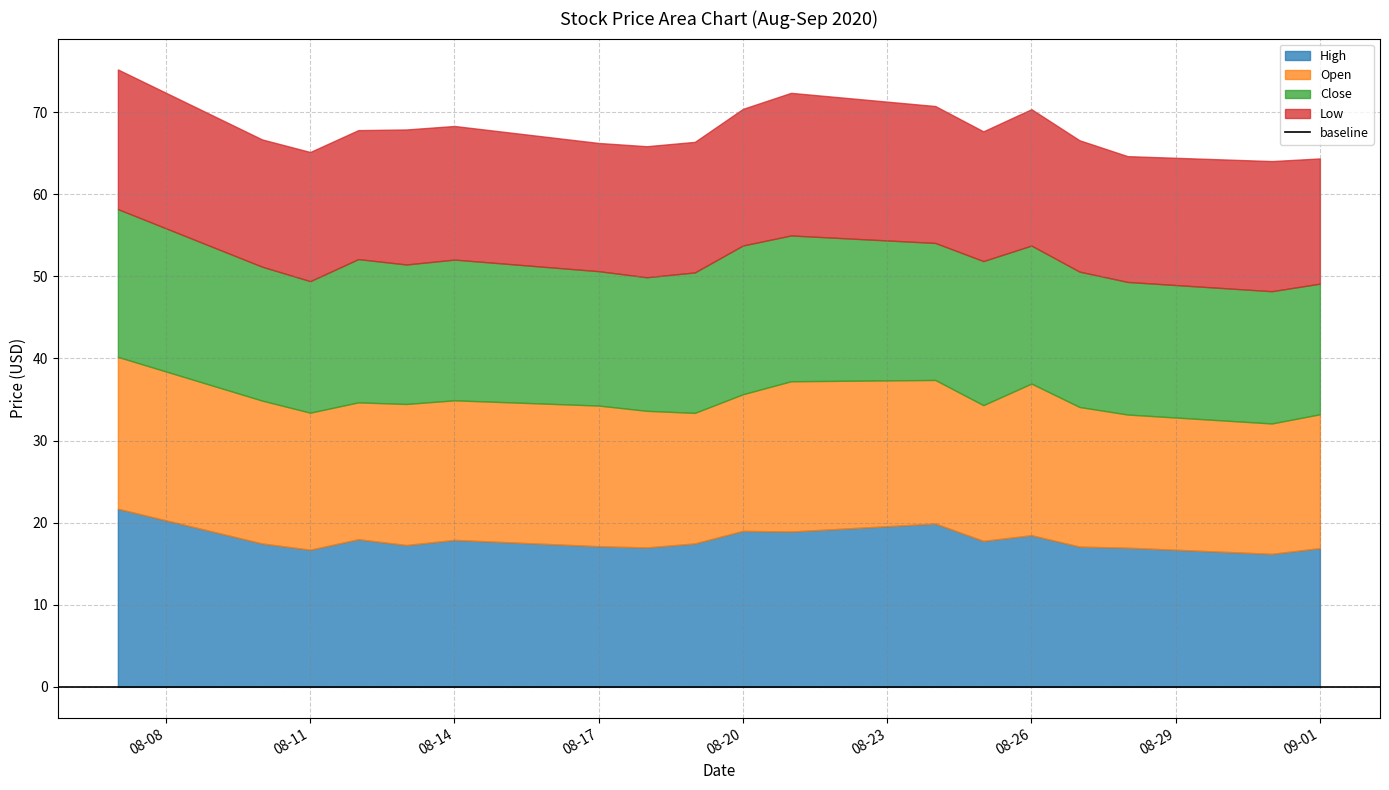

Between 2020-08-24 and 2020-09-01, which series saw the biggest shift?

High